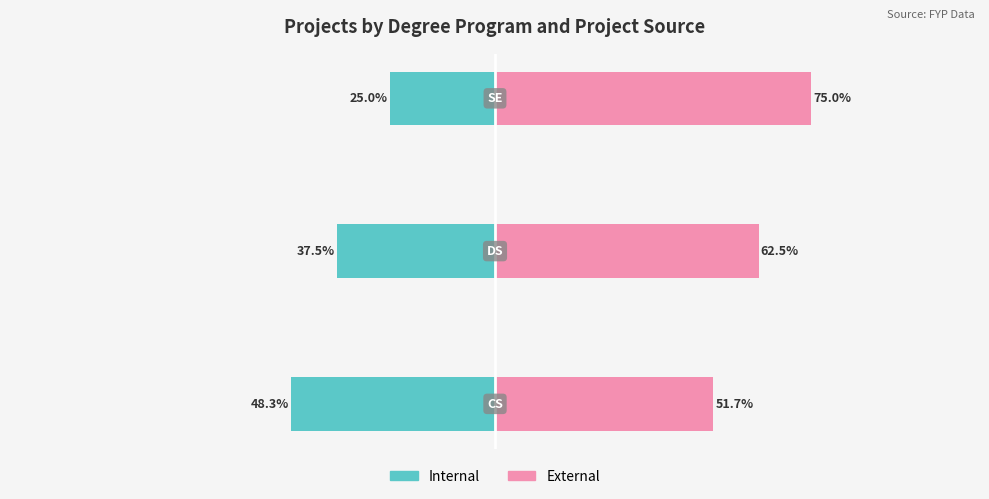

What is the difference between the maximum and minimum values in the External series?

23.3